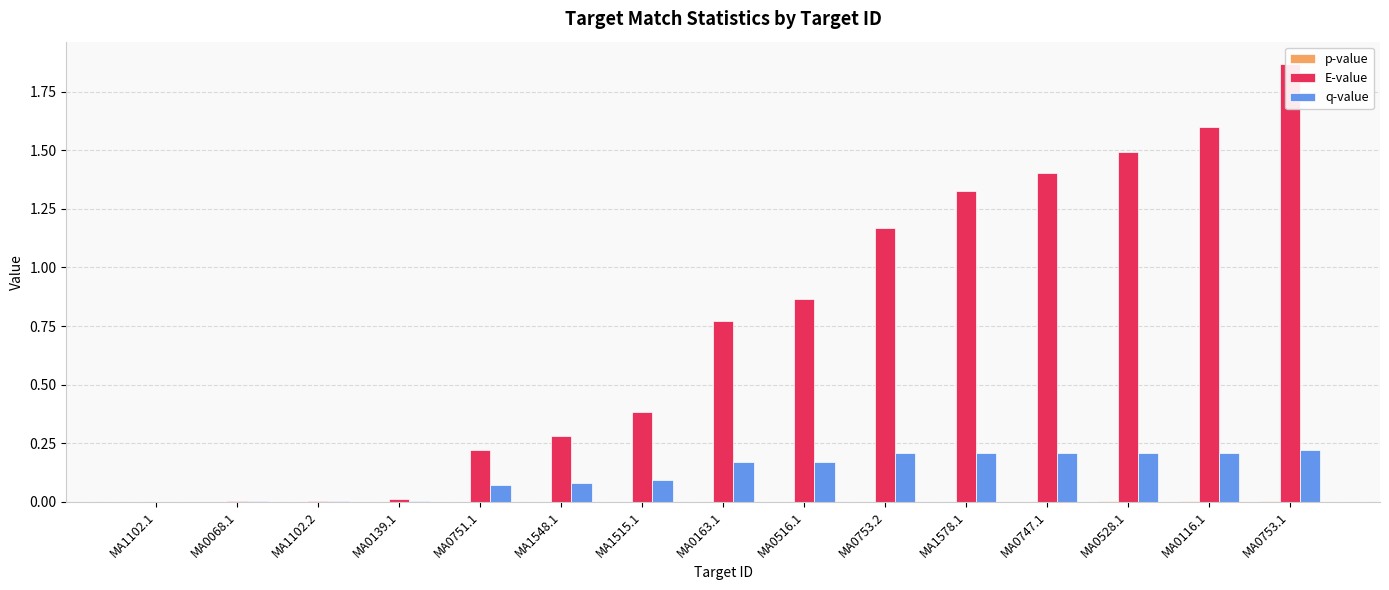

True or false: q-value has a value of 0.2 at MA0753.1.

True